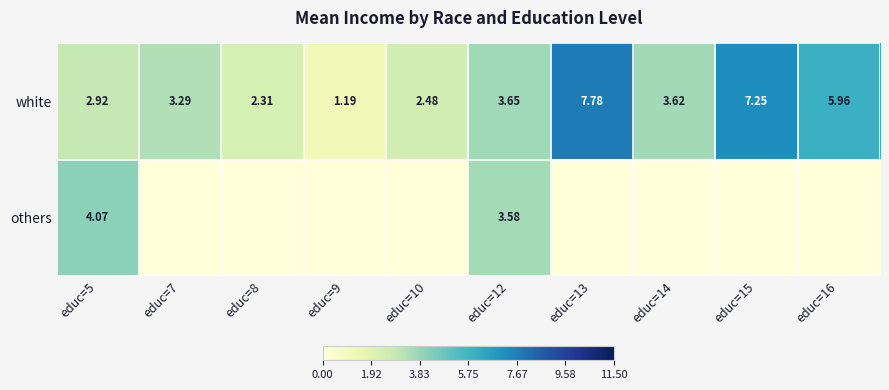

What is the difference between the maximum and second lowest values in the white series?

5.5